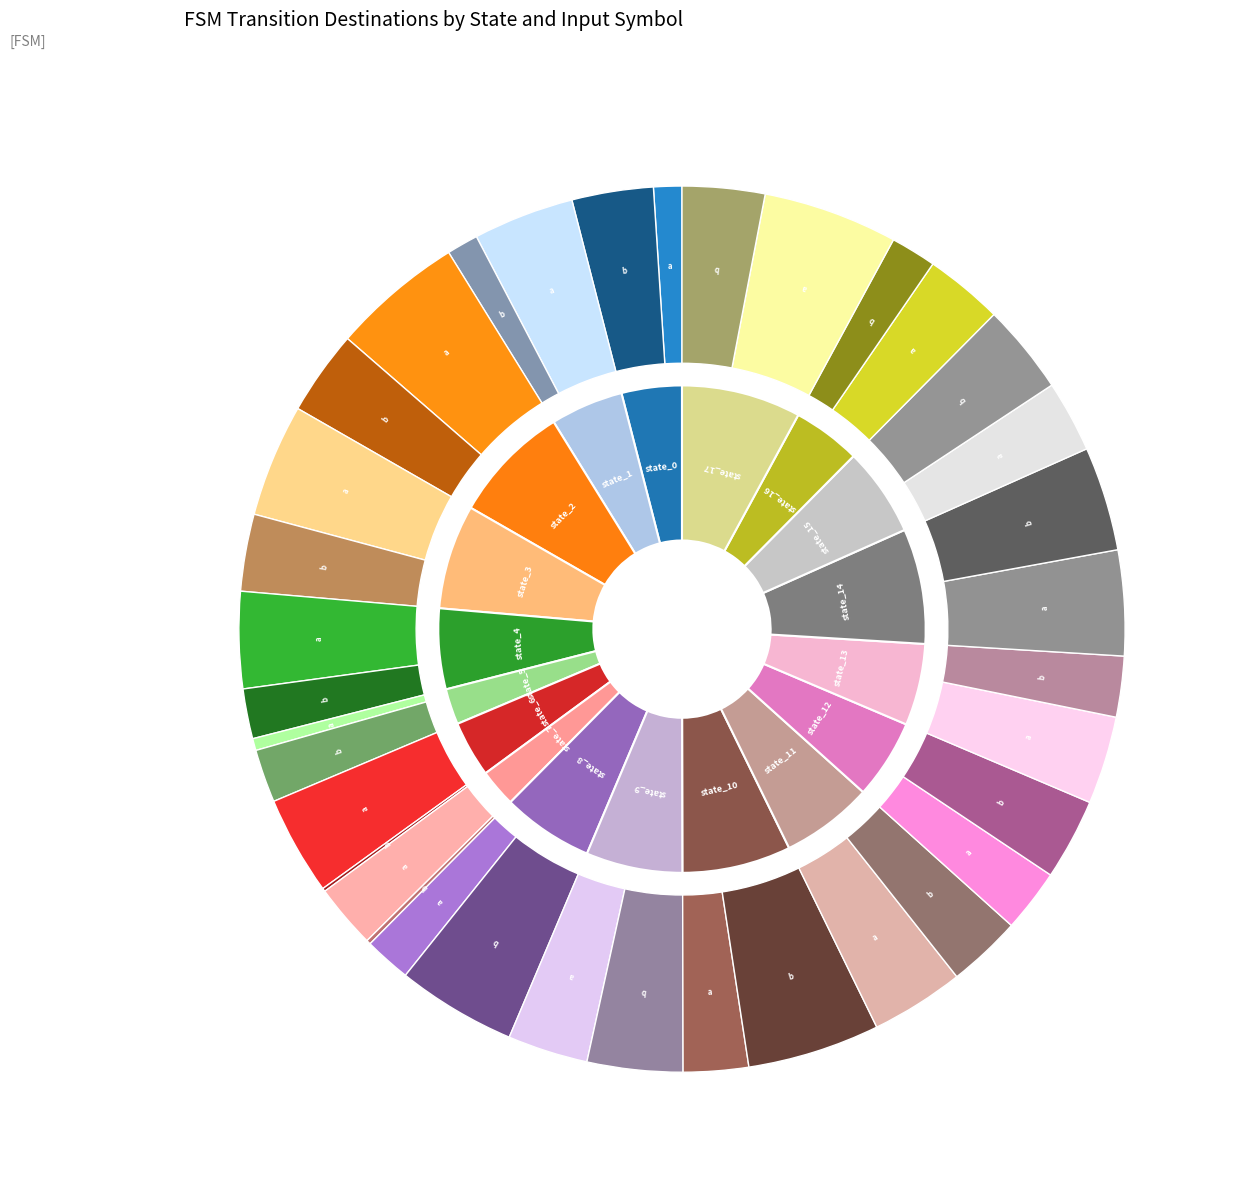

What percentage is the 4 slice, to the nearest percent?

7%